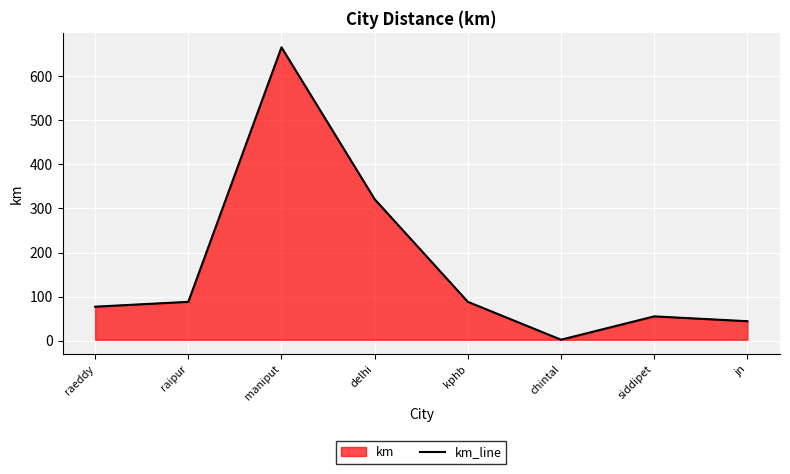

At which label is the value closest to 334?

delhi